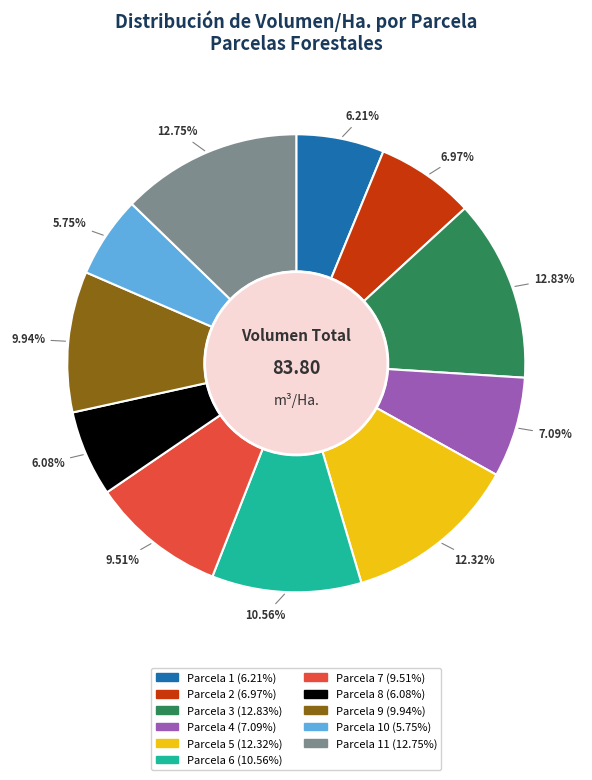

Is there a majority slice in this chart?

No